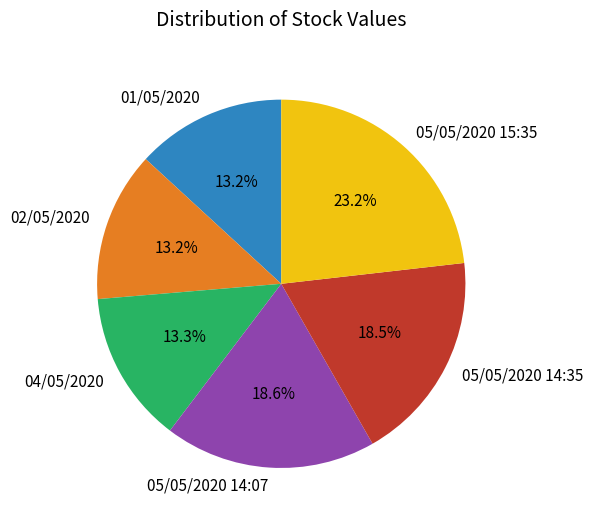

Does 01/05/2020 represent more than half of the total?

No